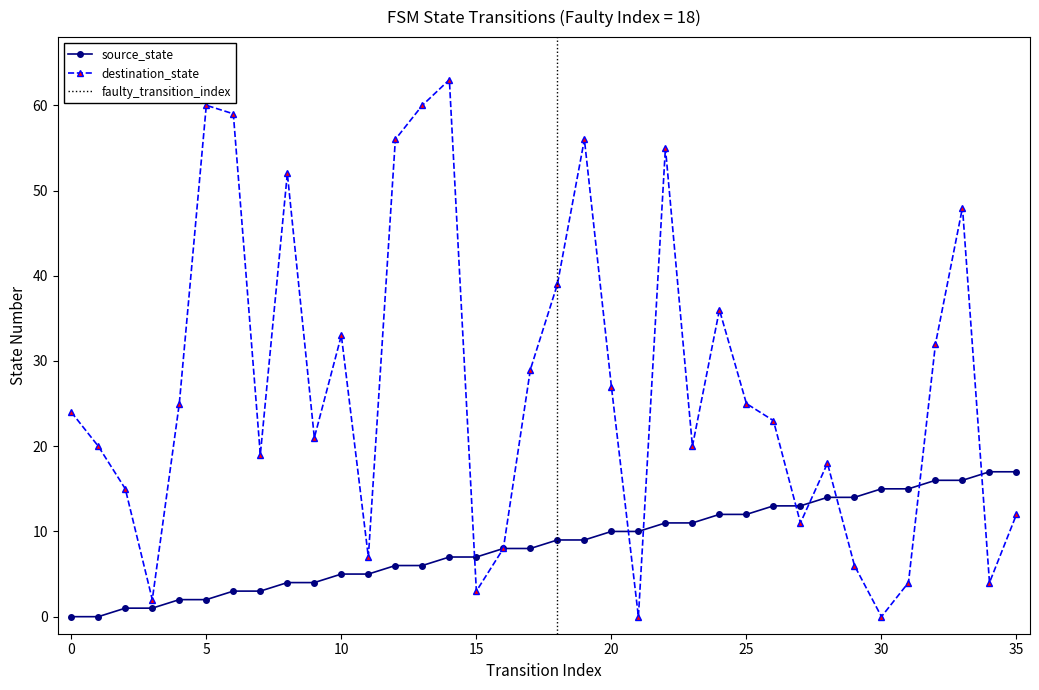

True or false: source_state and destination_state intersect in this chart.

True